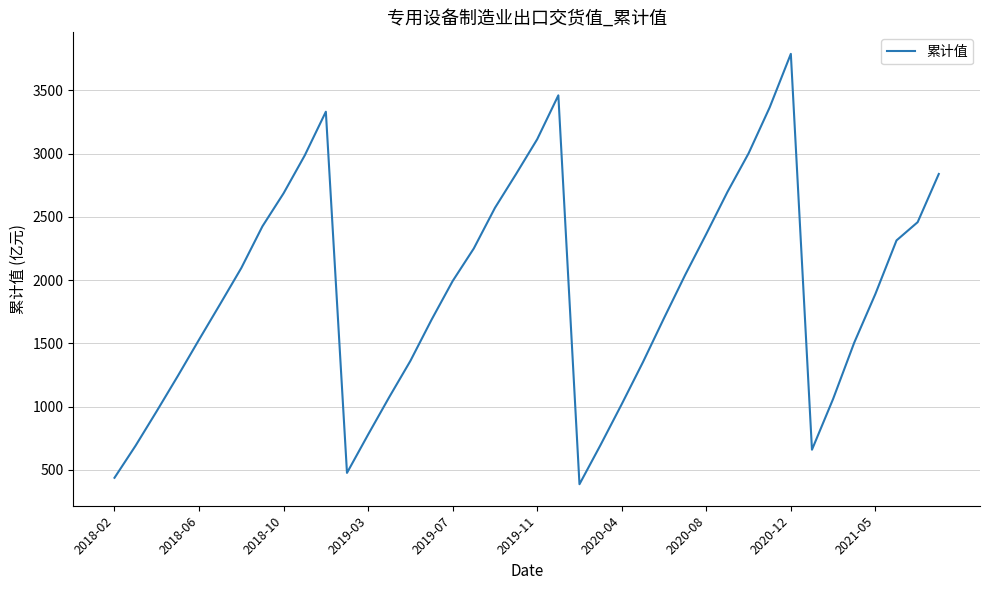

Is this an area chart (filled region under the line)?

No